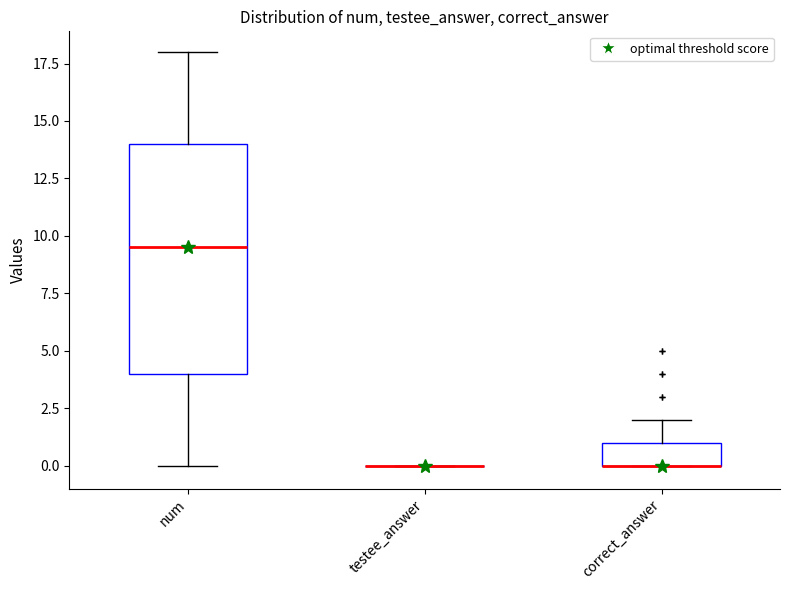

Which box is the tallest, from its lower edge to its upper edge?

num